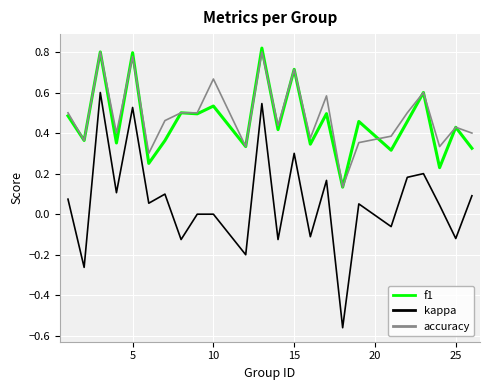

True or false: accuracy and kappa cross at least once.

False